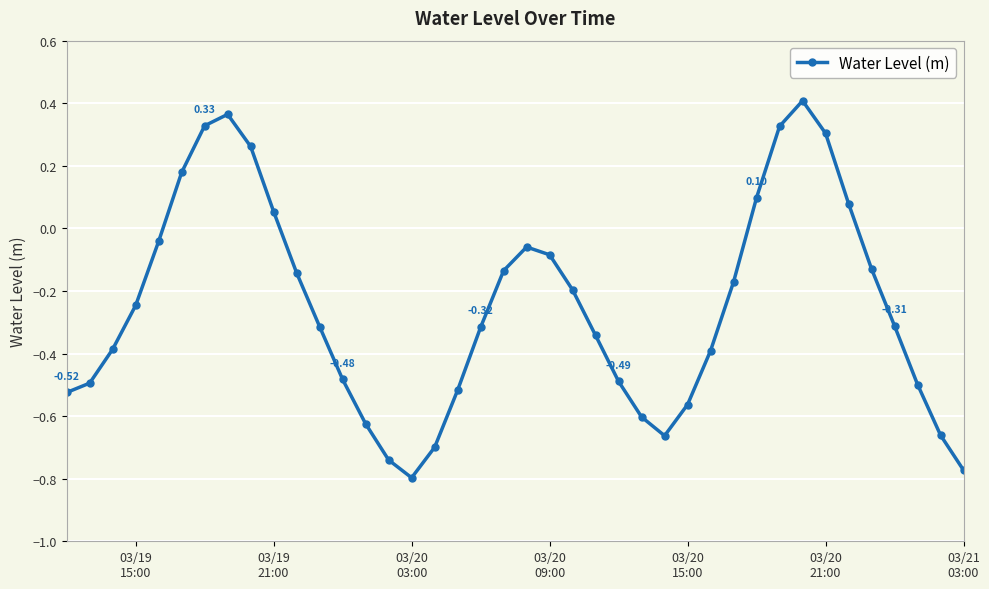

True or false: there are more than 0 points higher than both neighbors.

True